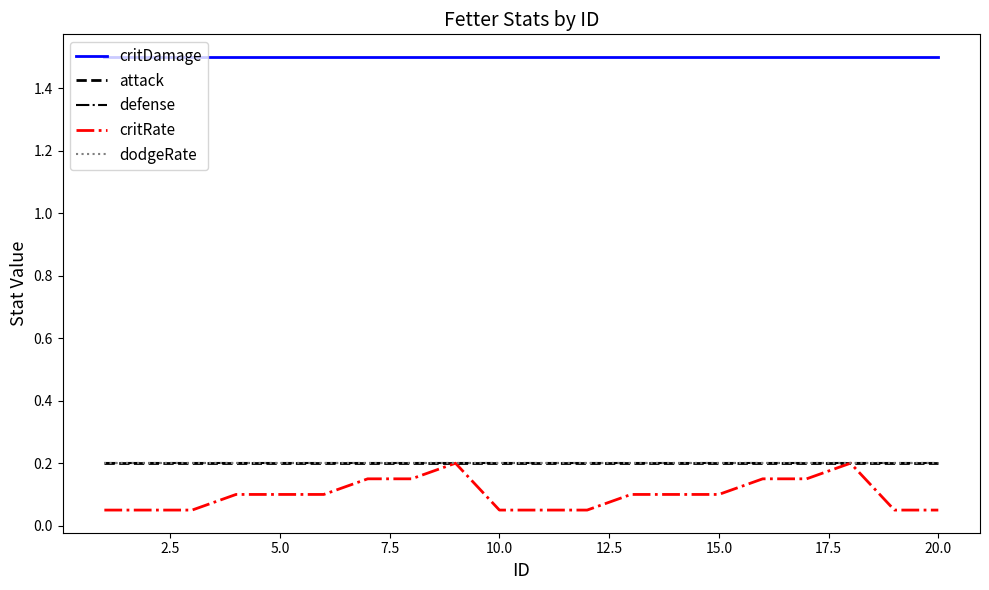

Does the chart display data point markers on the line(s)?

No